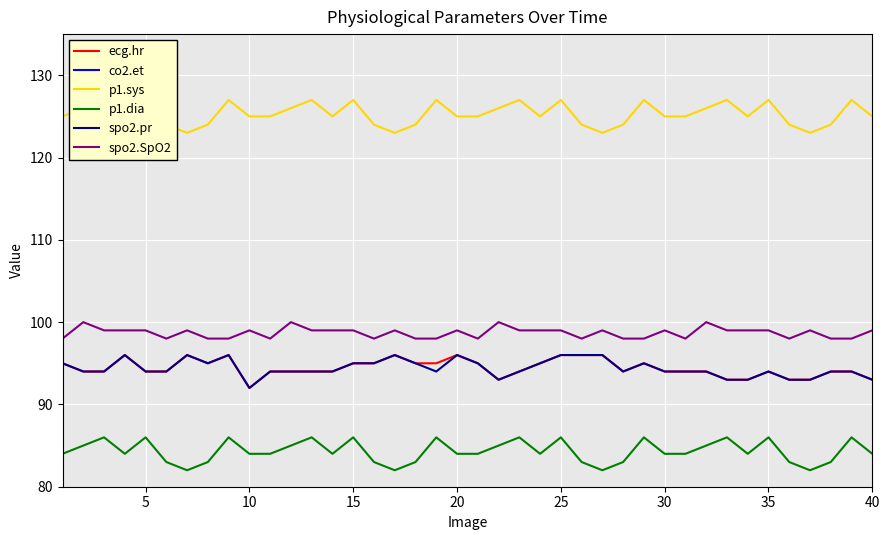

True or false: ecg.hr and p1.dia intersect in this chart.

False